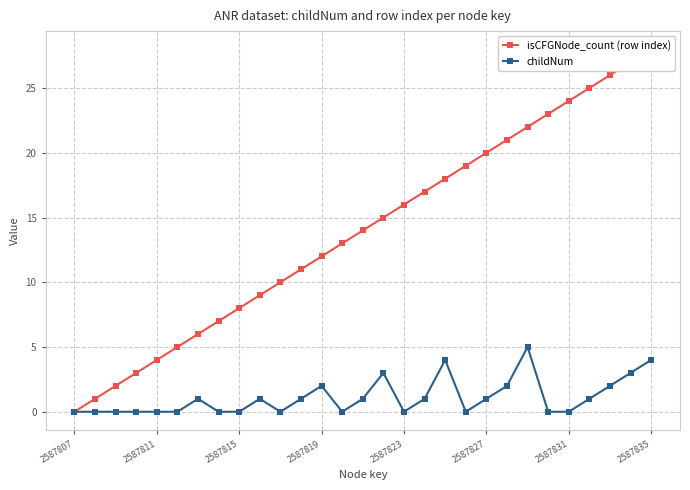

The childNum series shows 1 at 2587827. True or false?

True